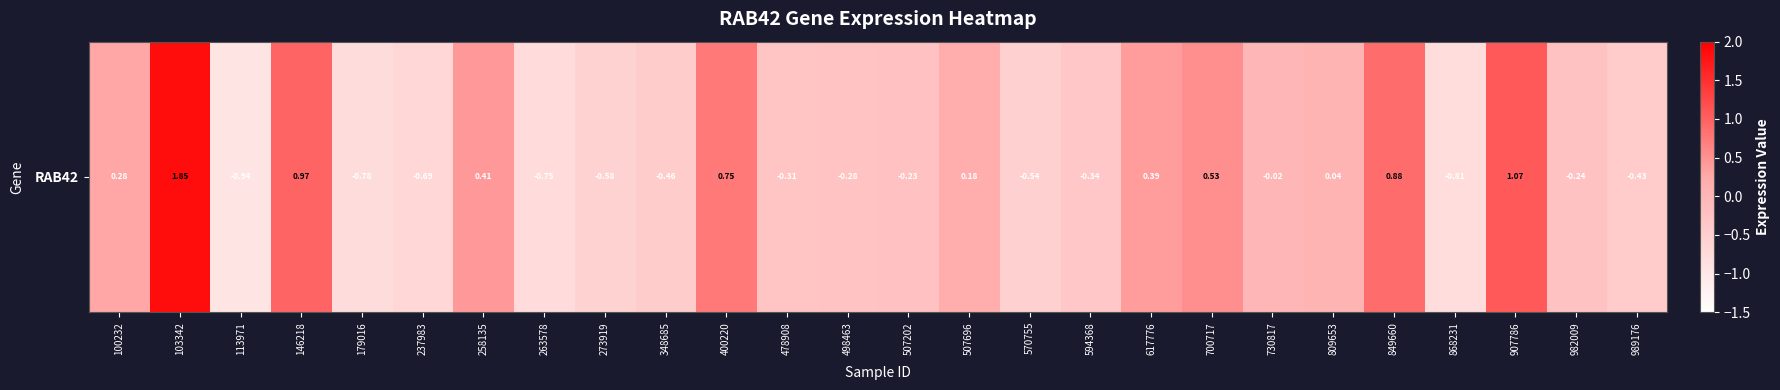

Rank the categories by value from highest to lowest.

103342, 907786, 146218, 849660, 400220, 700717, 258135, 617776, 100232, 507696, 809653, 730817, 507202, 982009, 498463, 478908, 594368, 989176, 348685, 570755, 273919, 237983, 263578, 179016, 868231, 113971